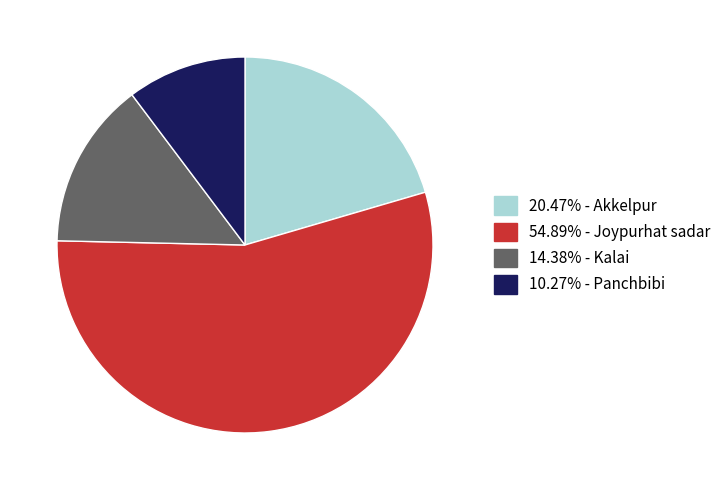

Do 54.89% - Joypurhat sadar and 10.27% - Panchbibi together represent more than half of the pie?

Yes